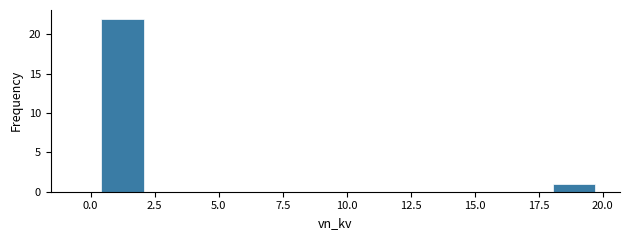

Read against the x-axis, roughly where is the centre of the tallest bar?

1.0